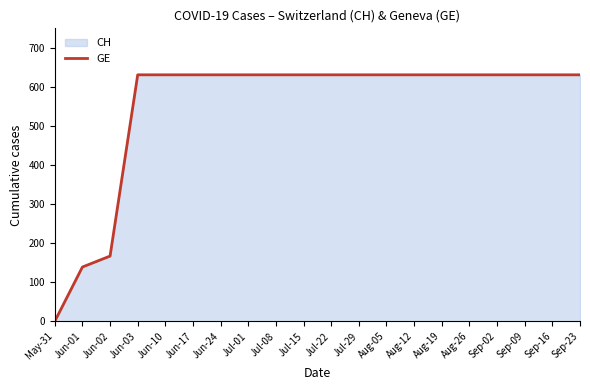

Which label corresponds to the largest value in the chart?

Jun-03